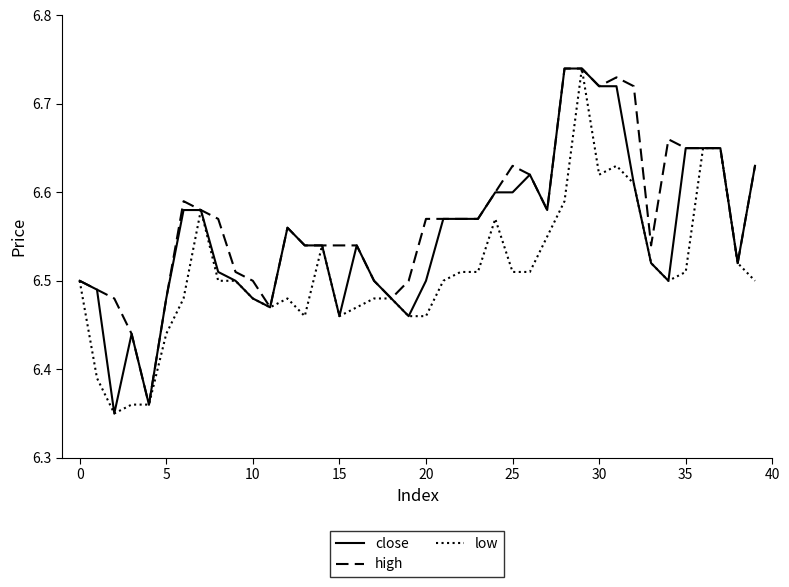

List the series in order of their overall mean, highest first.

high, close, low